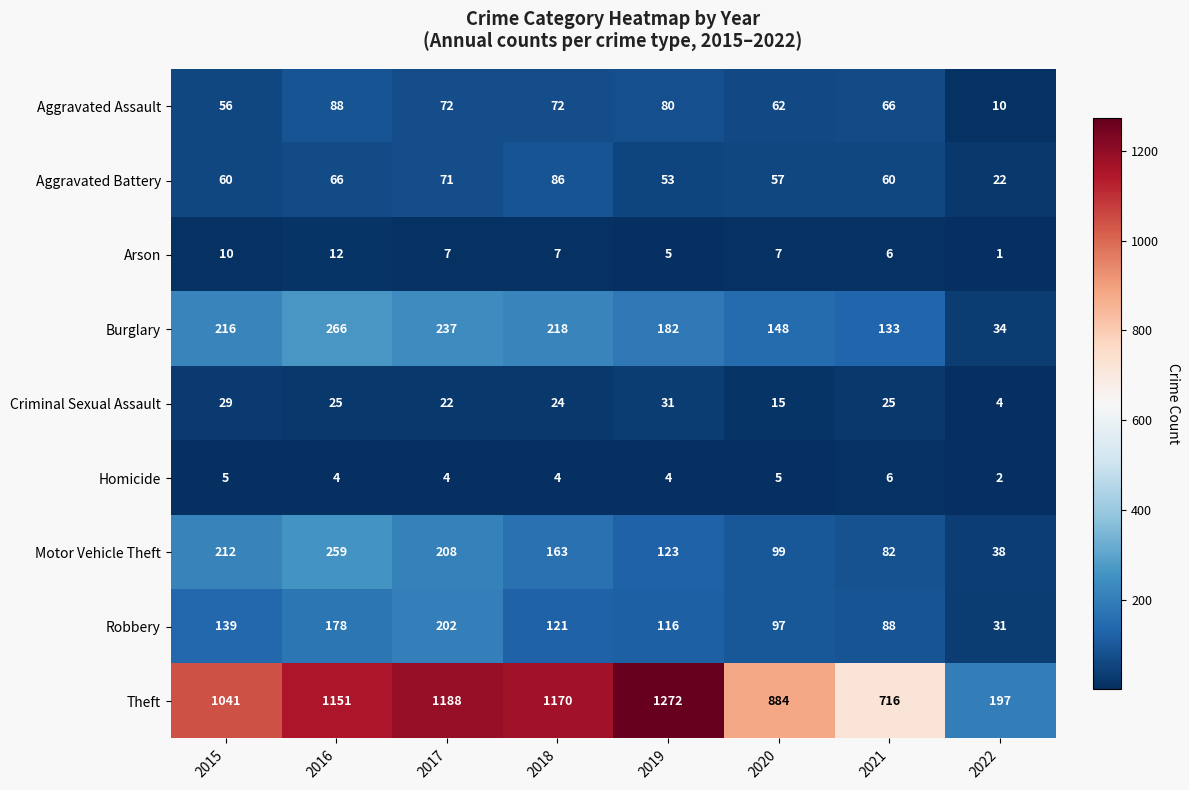

The value of Burglary at 2022 is 34. True or false?

True